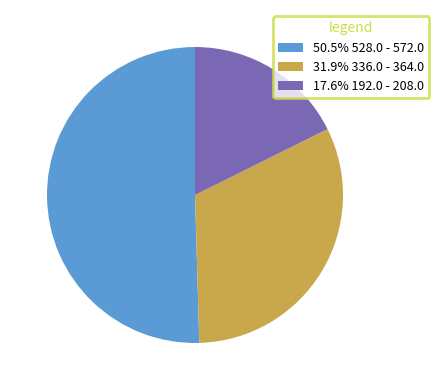

Is there a majority slice in this chart?

Yes